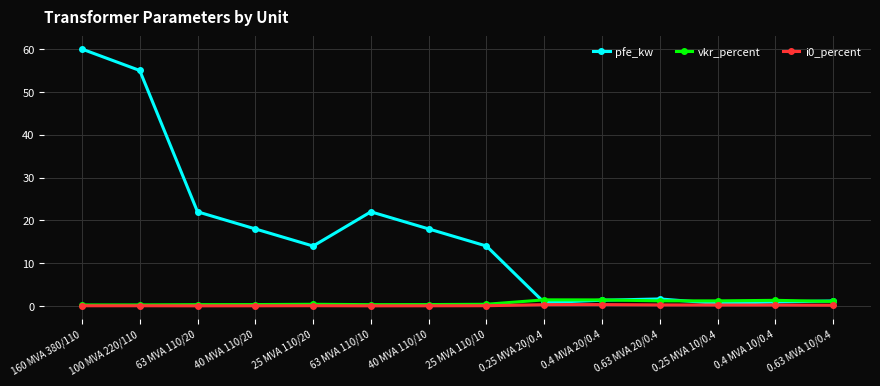

True or false: vkr_percent and pfe_kw intersect in this chart.

True